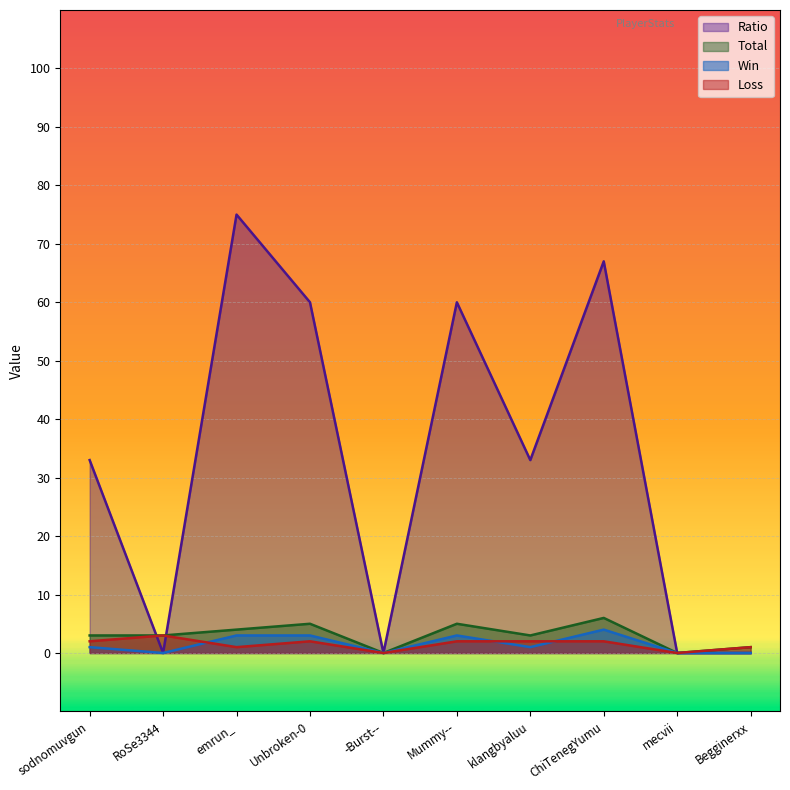

Between emrun_ and Begginerxx, which series saw the biggest shift?

Ratio